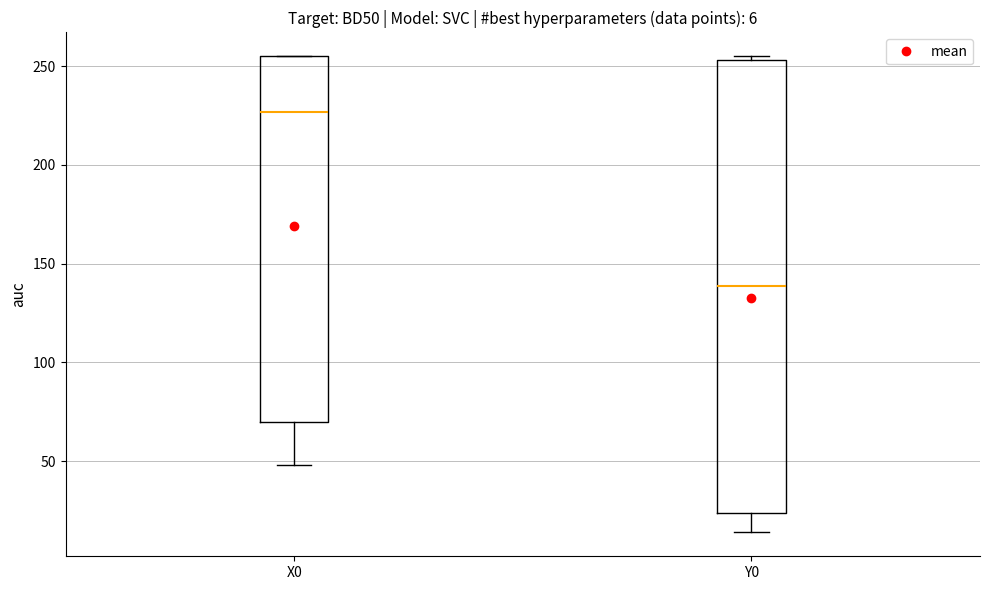

Which box has the lowest median line?

Y0